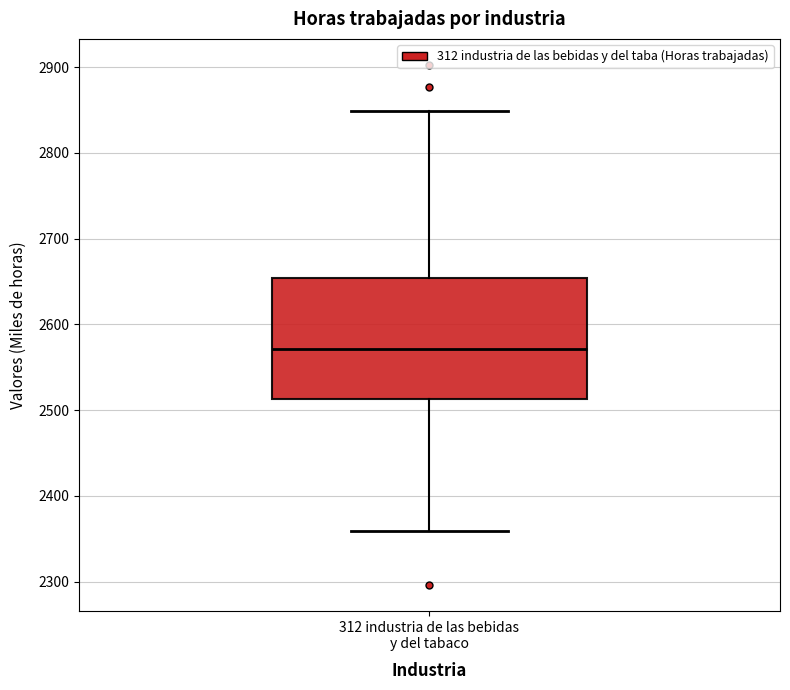

Transcribe this box plot: give where the median line is, the range the box spans, and where the two whiskers end, as read against the y-axis. The values are not printed on the chart, so give them approximately, as read against the axis.

median 2570, box 2510 to 2650, whiskers 2360 to 2850